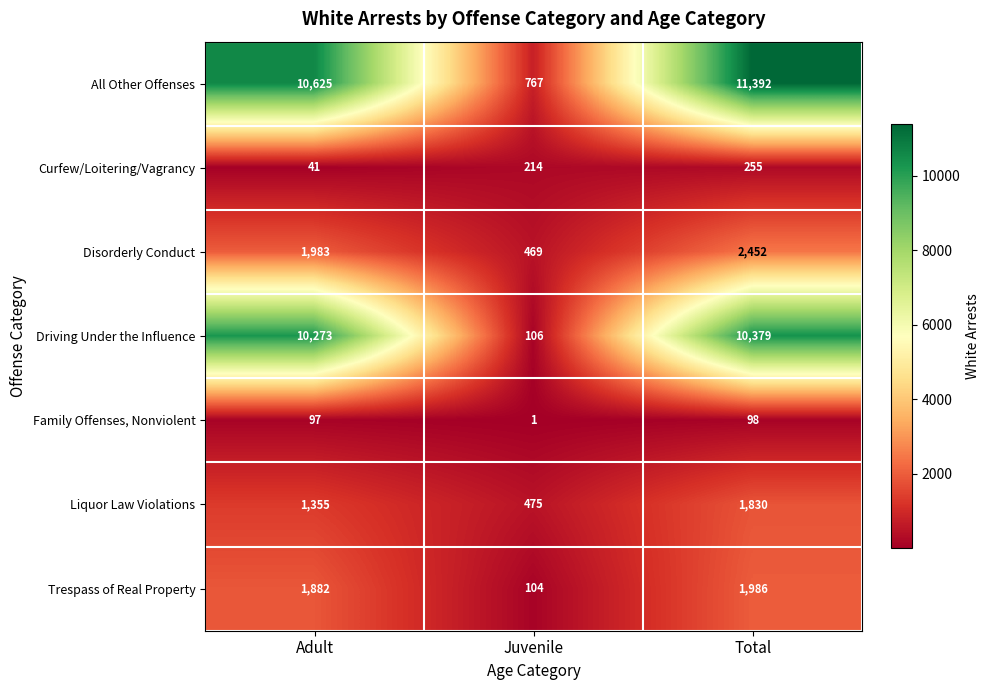

What is the average value of the Family Offenses, Nonviolent series?

65